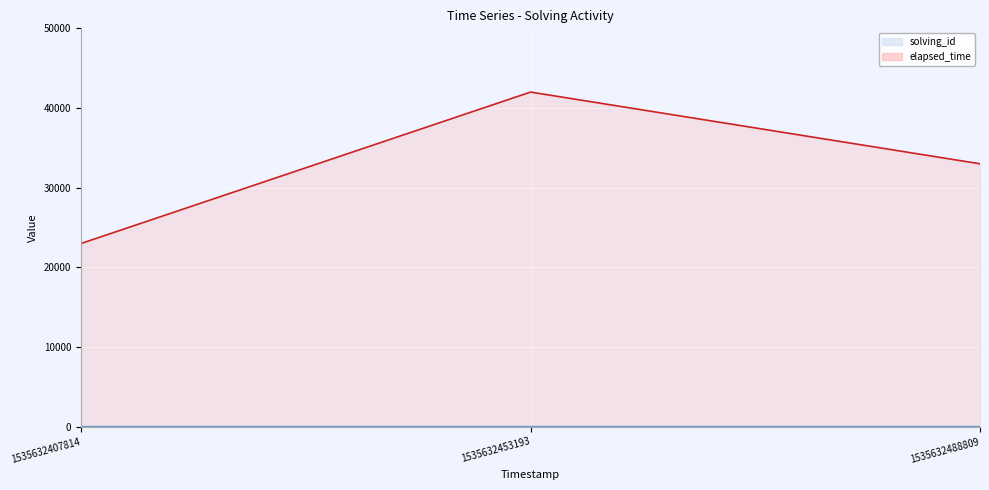

What is the value of the elapsed_time point at the 2nd from the left?

42000